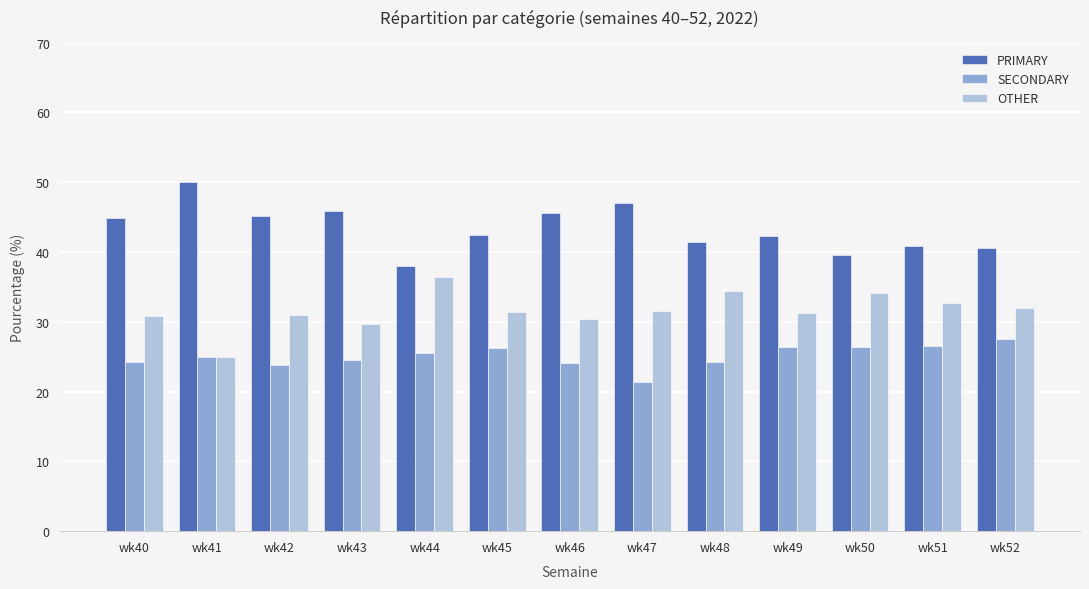

Which label corresponds to the smallest value in the chart?

wk47